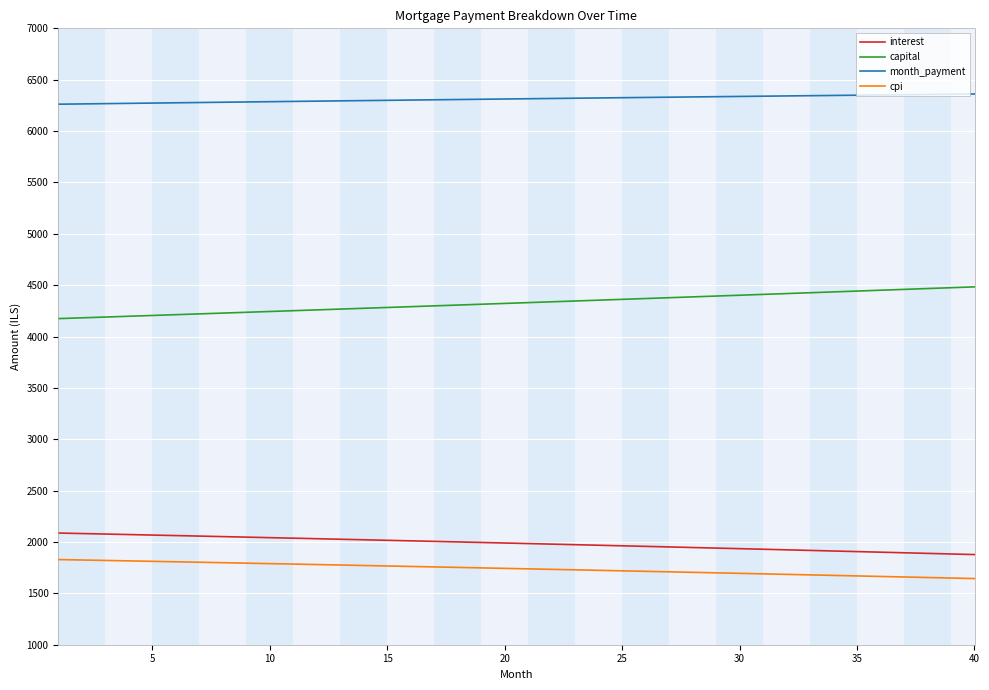

What is the difference between the second highest and second lowest values in the cpi series?

175.6